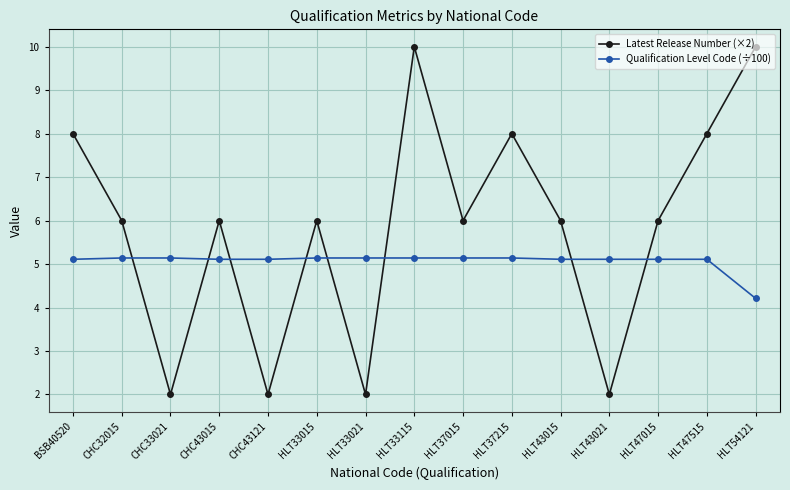

What is the minimum value shown in the chart?

2.0